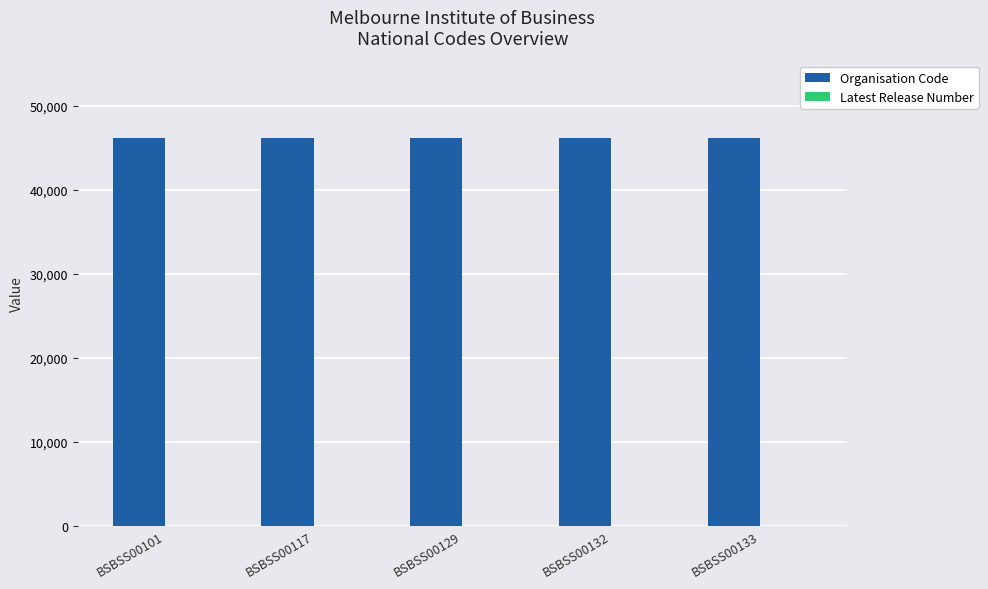

What is the greatest value displayed?

46165